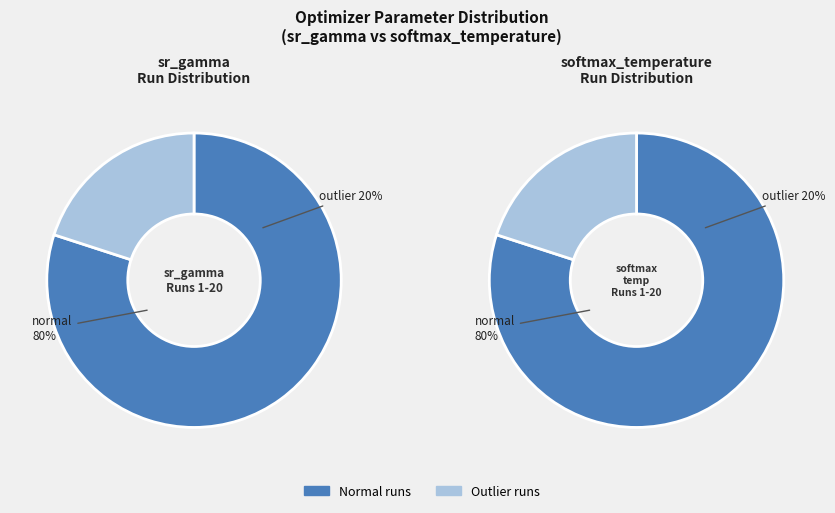

Do 11 and 3 together represent more than half of the pie?

No